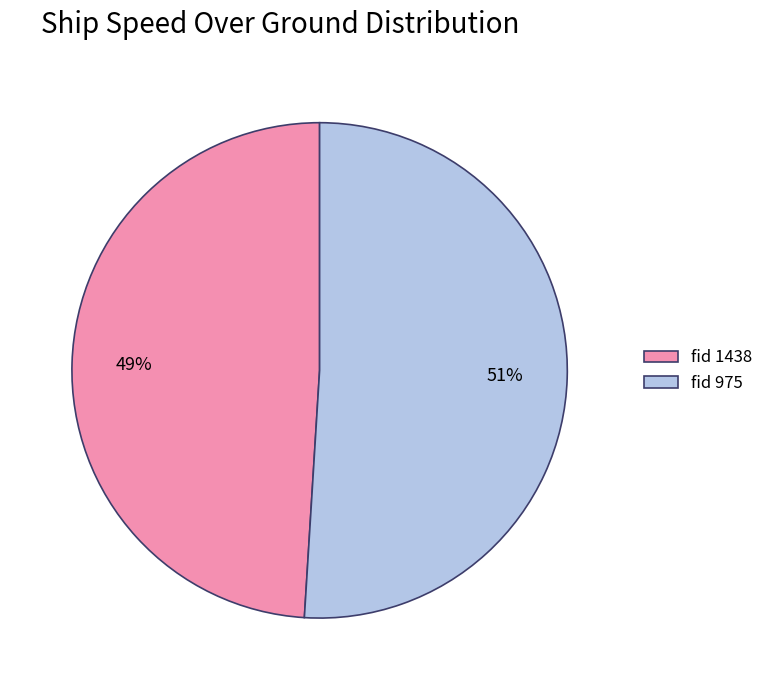

Approximately how many times larger is the value at fid 975 compared to fid 1438?

1.0